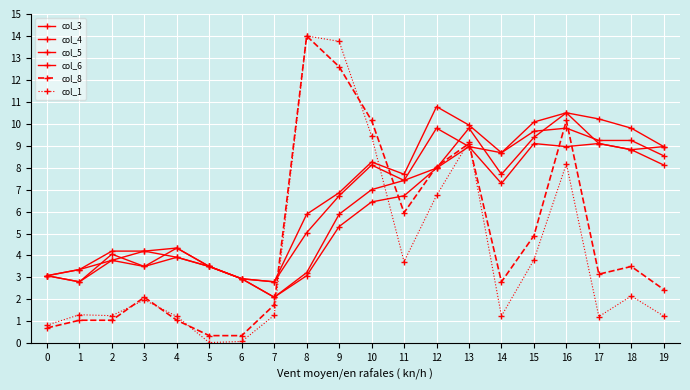

At which label does col_3 reach its minimum?

7